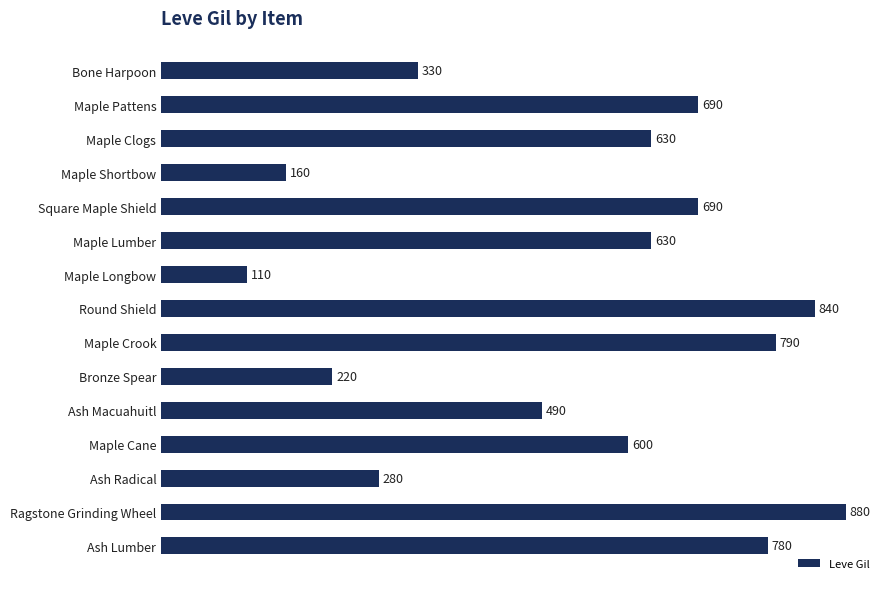

The value at Ash Radical is 117. True or false?

False